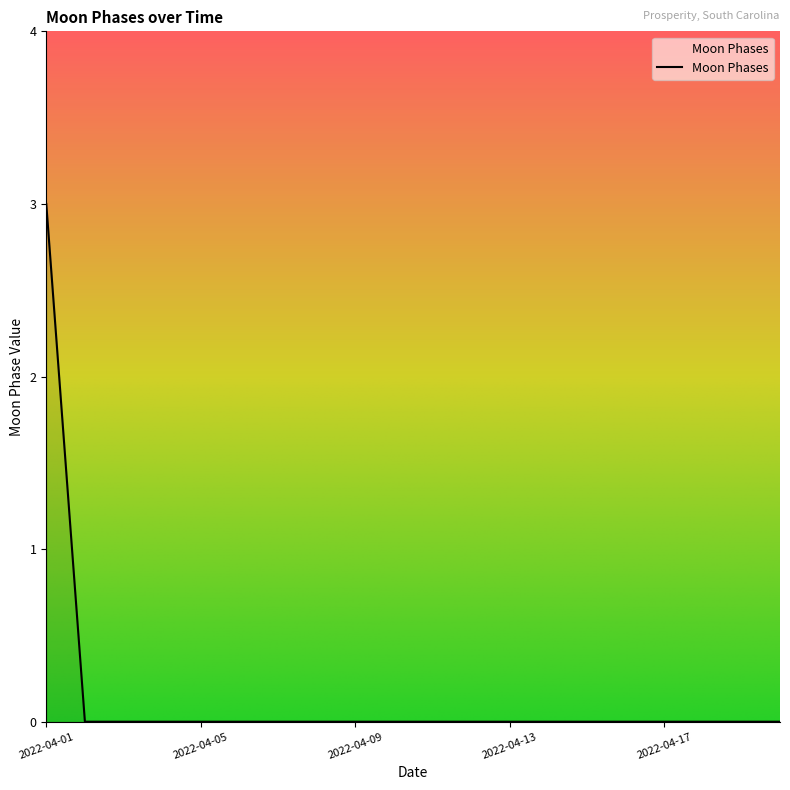

What is the greatest value displayed?

3